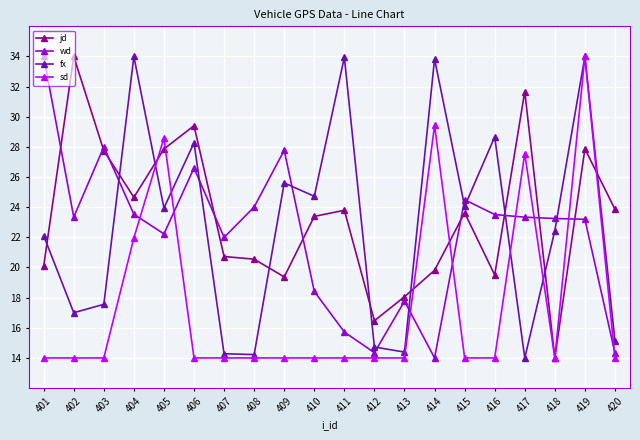

The fx series shows 27.9 at 402. True or false?

False